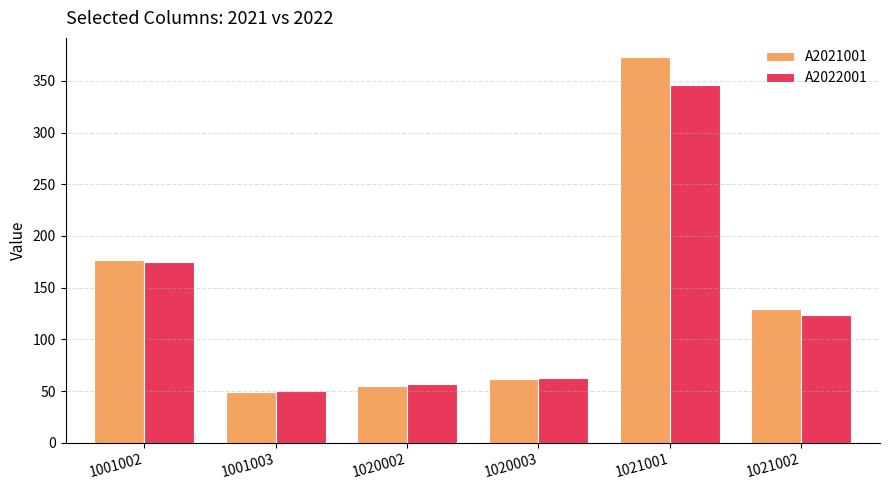

What is the spread (max minus min) of values at 1001003?

1